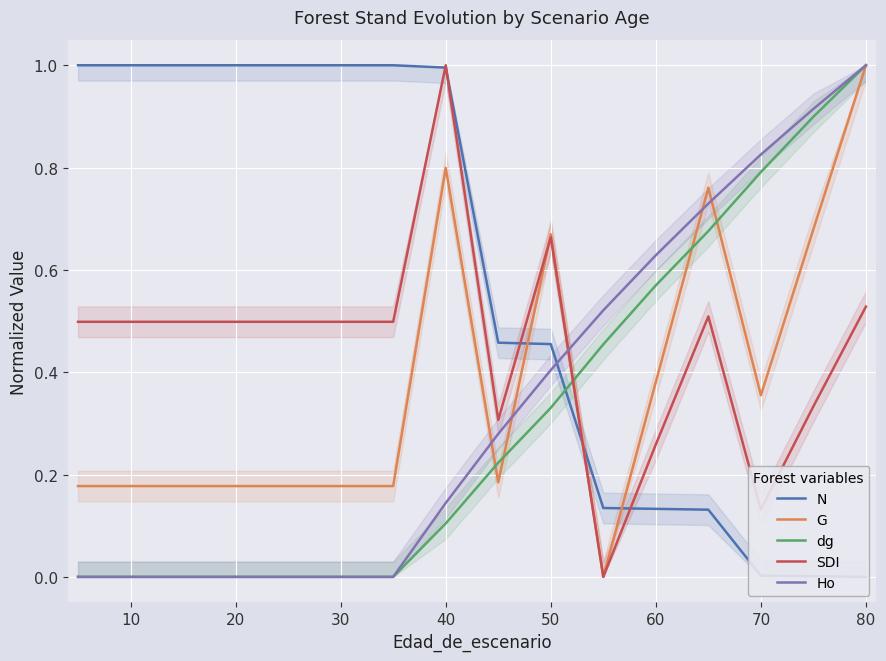

Which series has the widest spread of values?

N